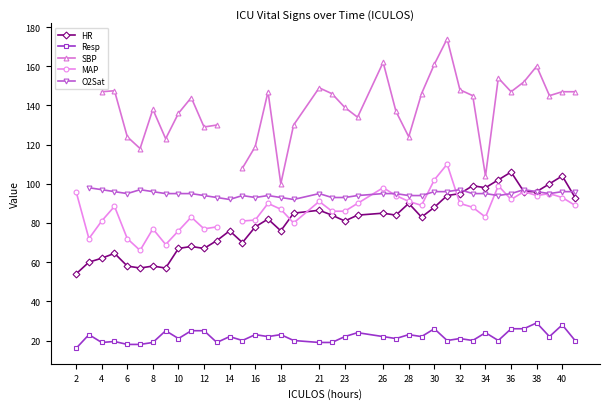

Is it true that Resp equals 23.0 at 16?

True